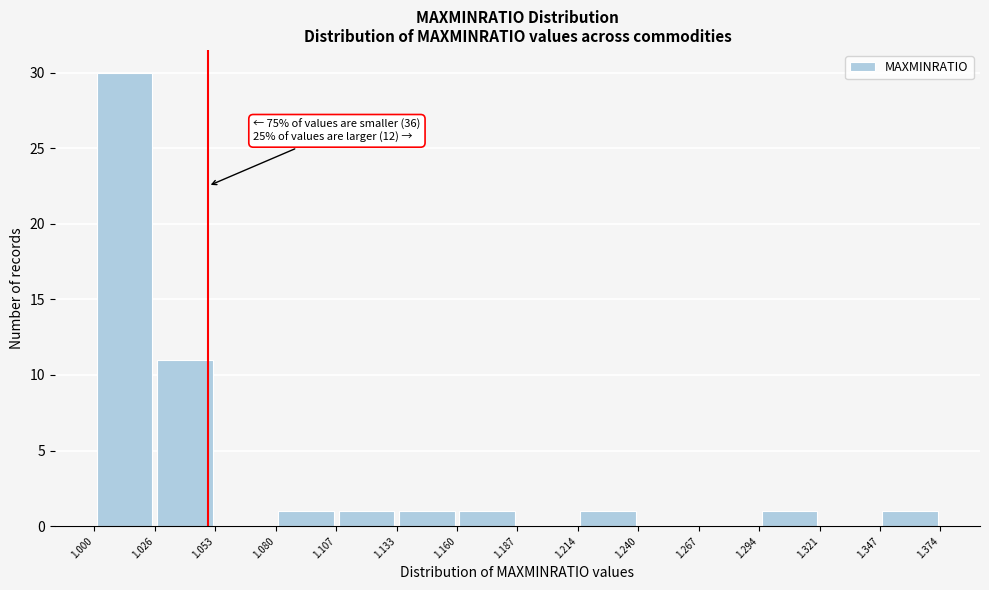

Over which range of the x-axis is the bar tallest?

1.000 to 1.026